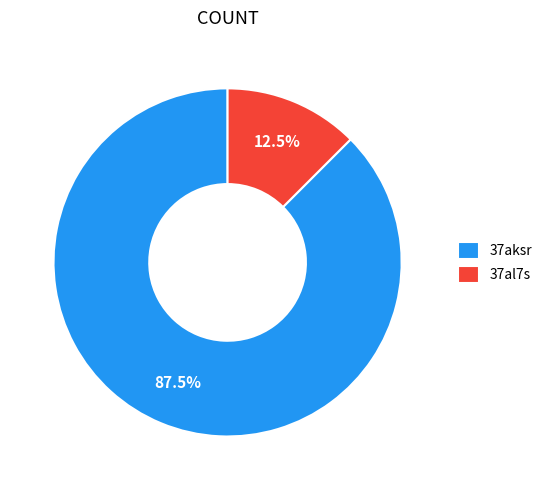

True or false: 37aksr accounts for 99% of the total.

False